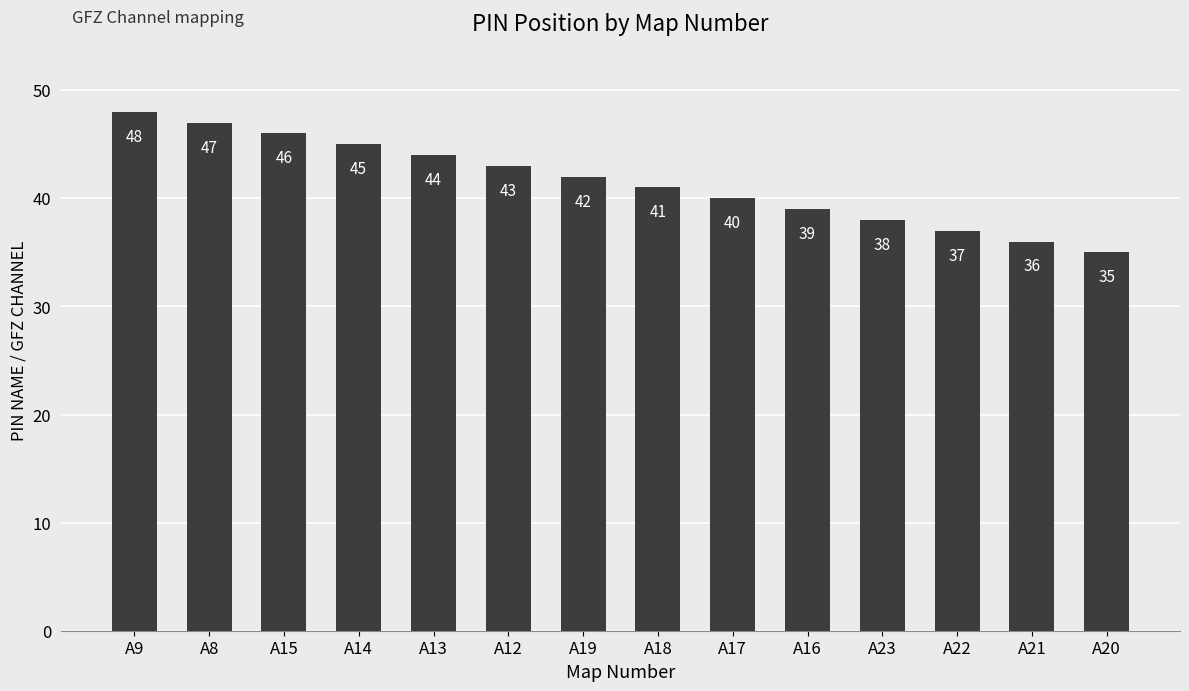

How many data points are less than 42?

7